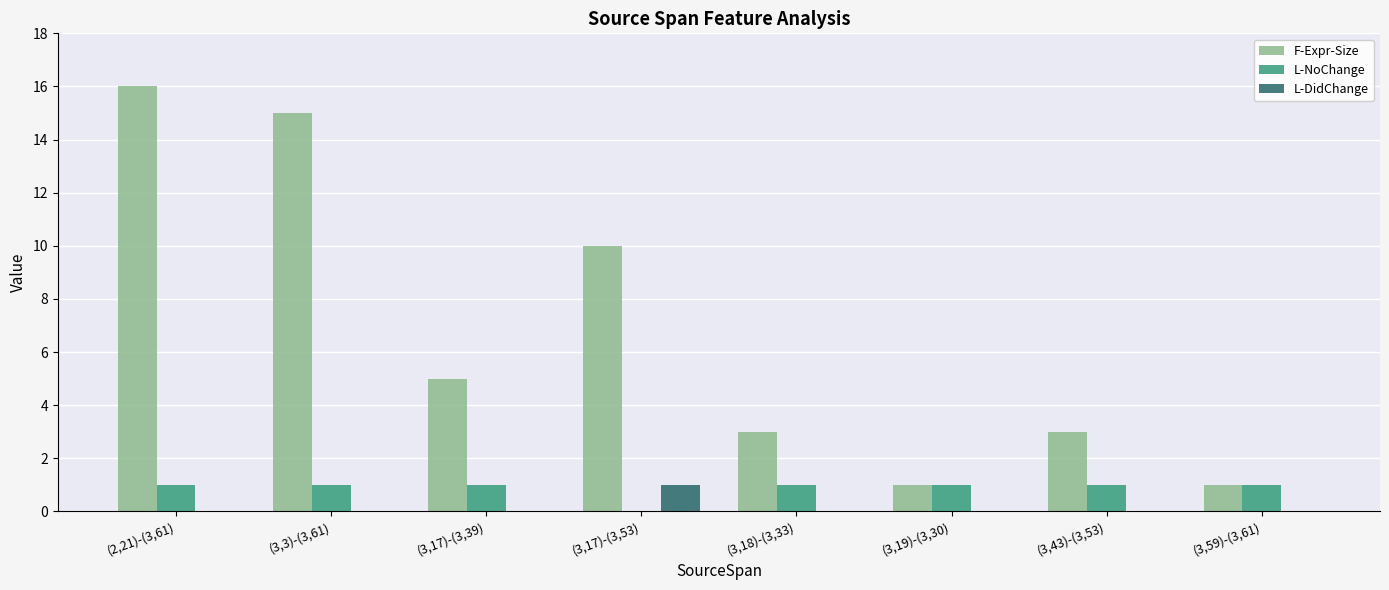

Which category has the highest value in the F-Expr-Size series?

(2,21)-(3,61)